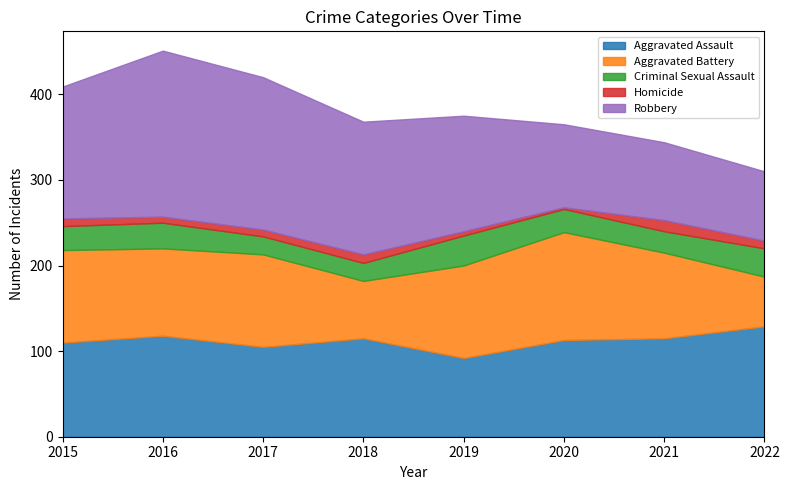

What value does the Criminal Sexual Assault series have at 2017?

21